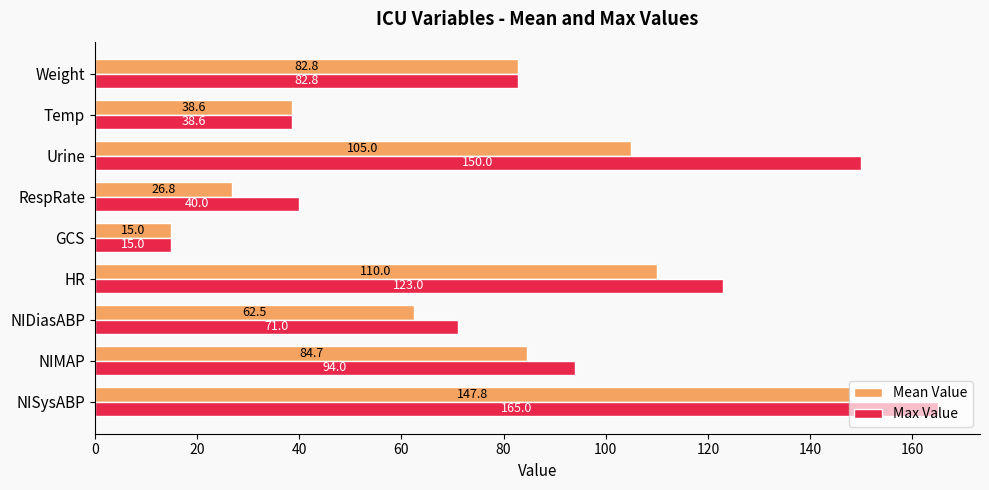

List the series in order of their overall mean, lowest first.

Mean Value, Max Value